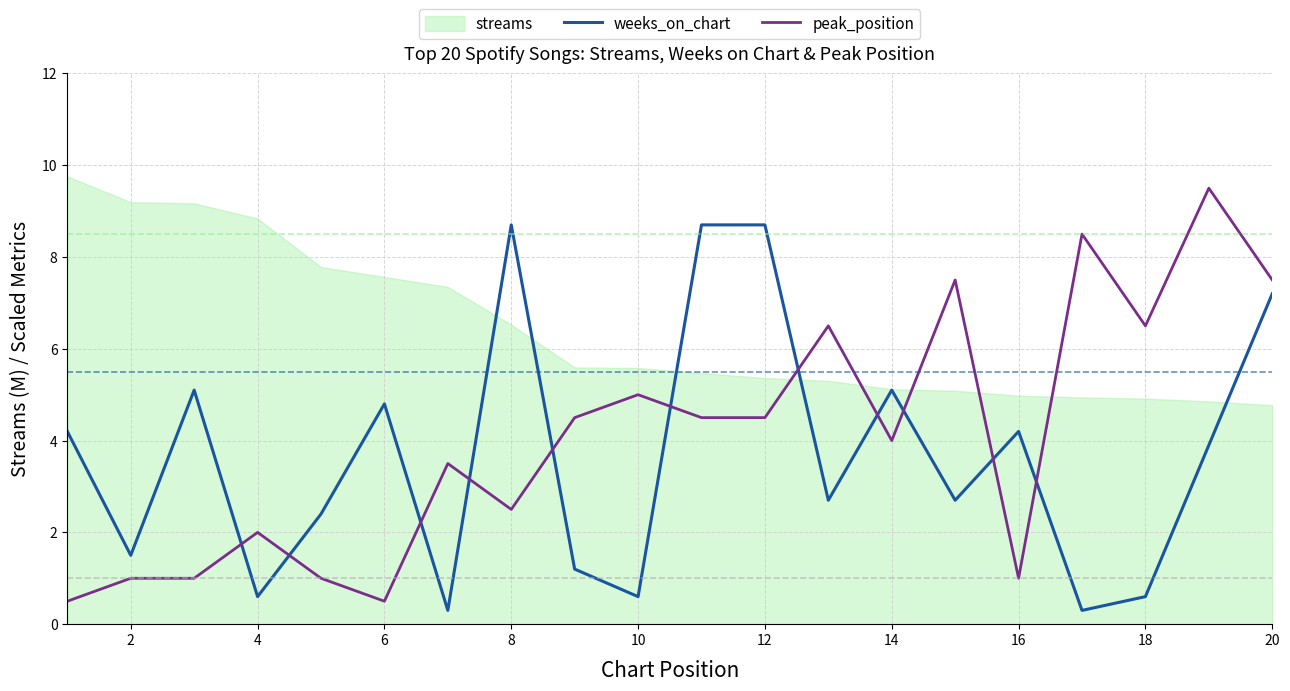

How many data points in peak_position are less than 4?

9